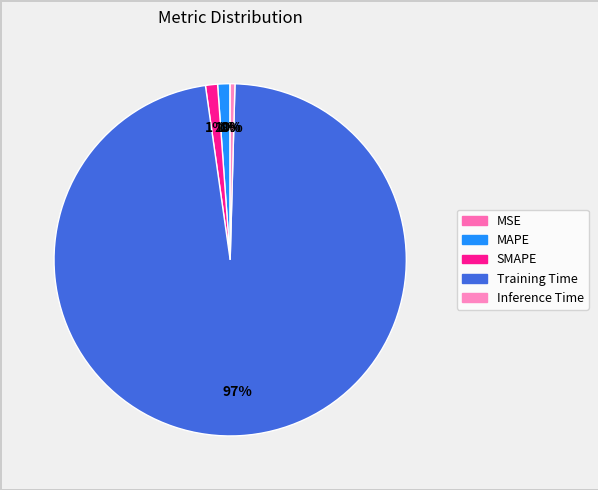

What is the largest slice in the pie chart?

Training Time